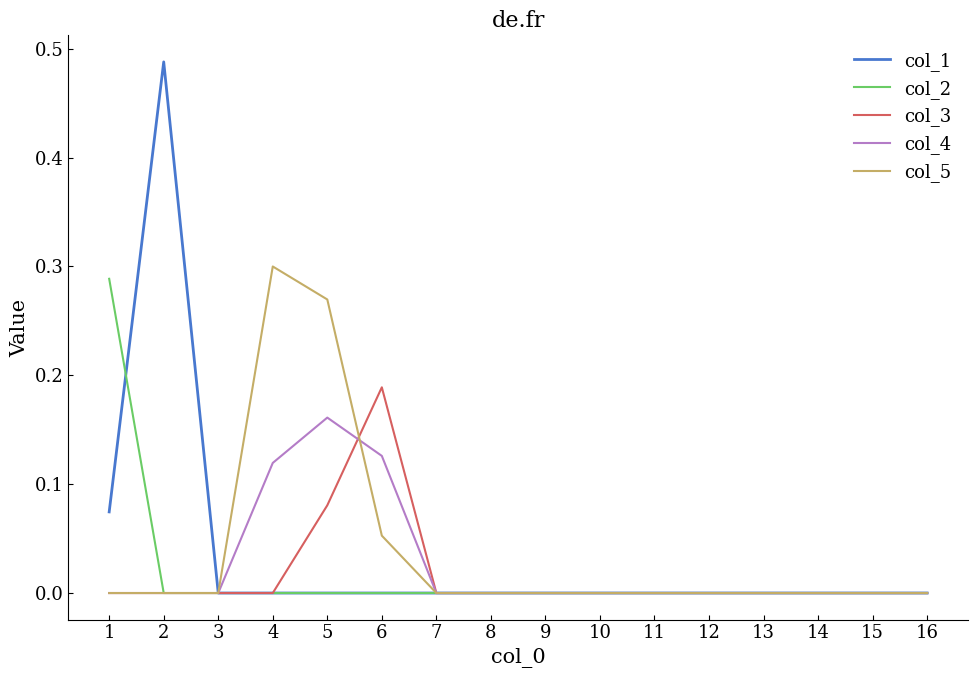

The value of col_3 at 2 is 0.0. True or false?

True